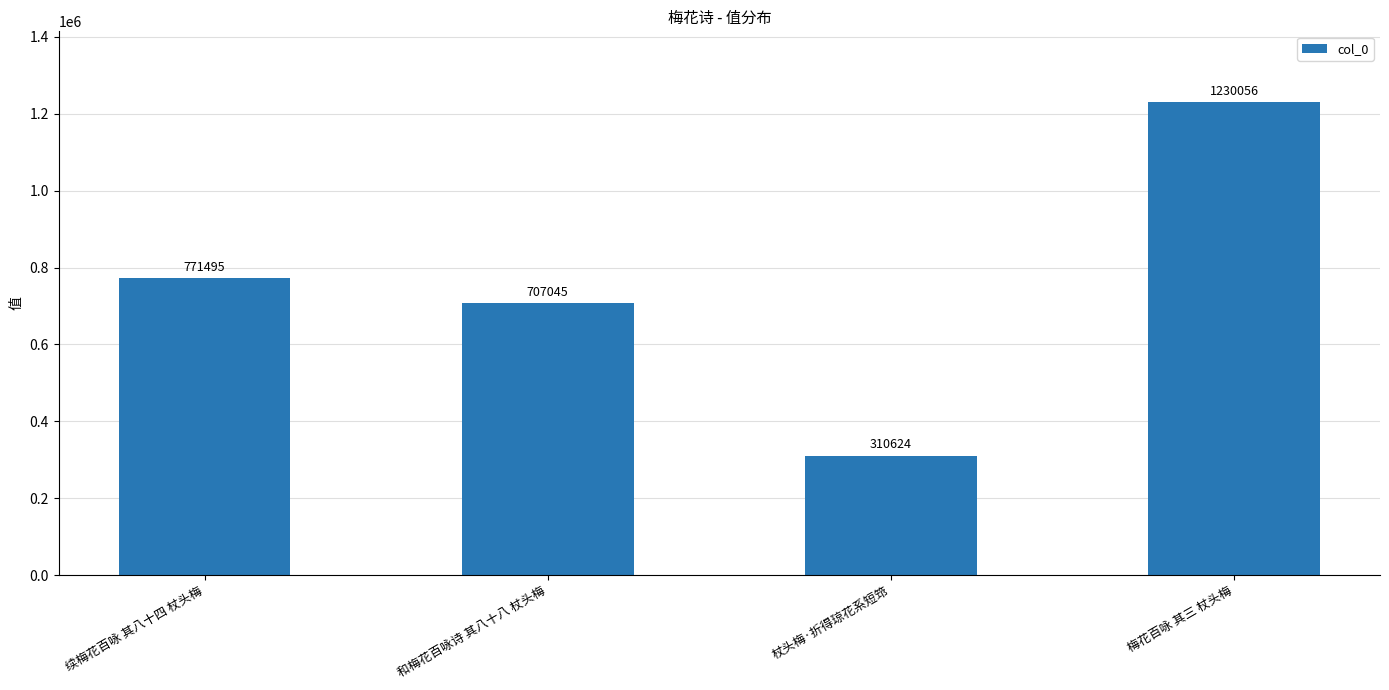

List the labels in order of value, largest first.

梅花百咏 其三 杖头梅, 续梅花百咏 其八十四 杖头梅, 和梅花百咏诗 其八十八 杖头梅, 杖头梅·折得琼花系短筇